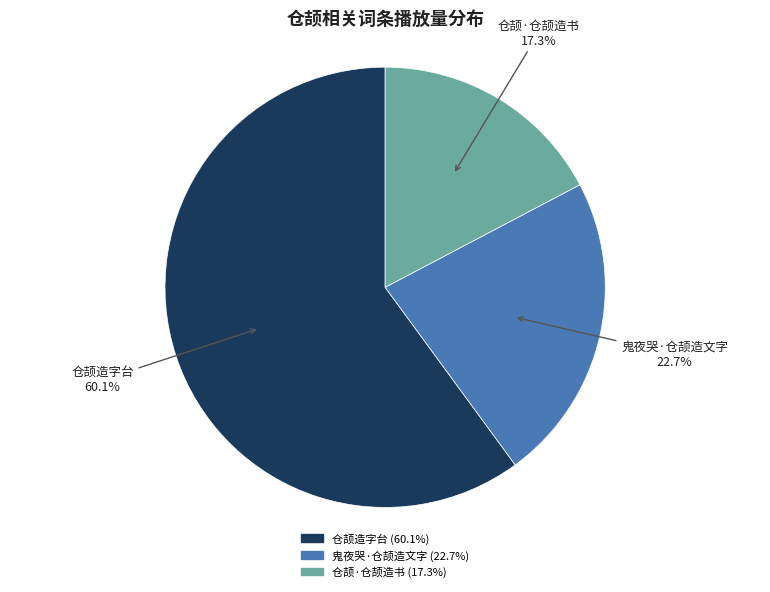

Is there any slice that represents more than half of the pie?

Yes